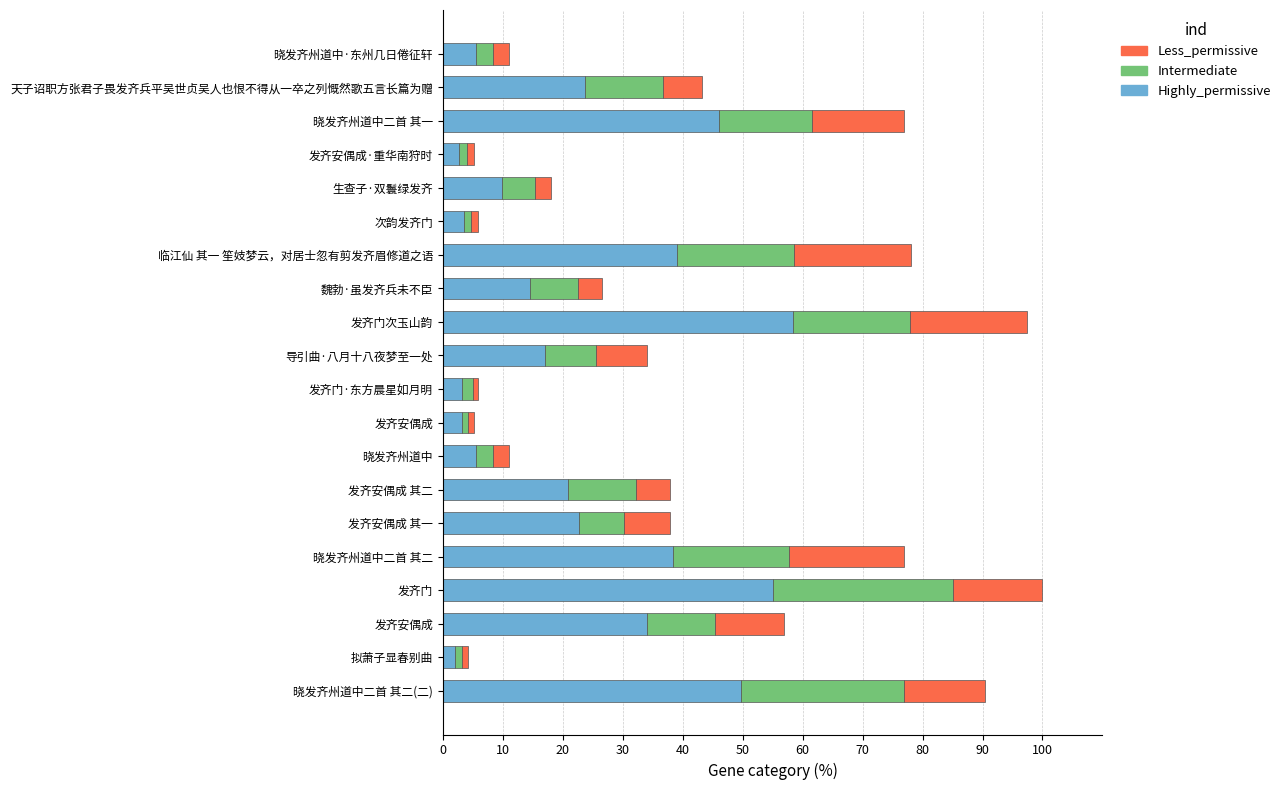

What are all the series names shown in the legend?

Less_permissive, Intermediate, Highly_permissive